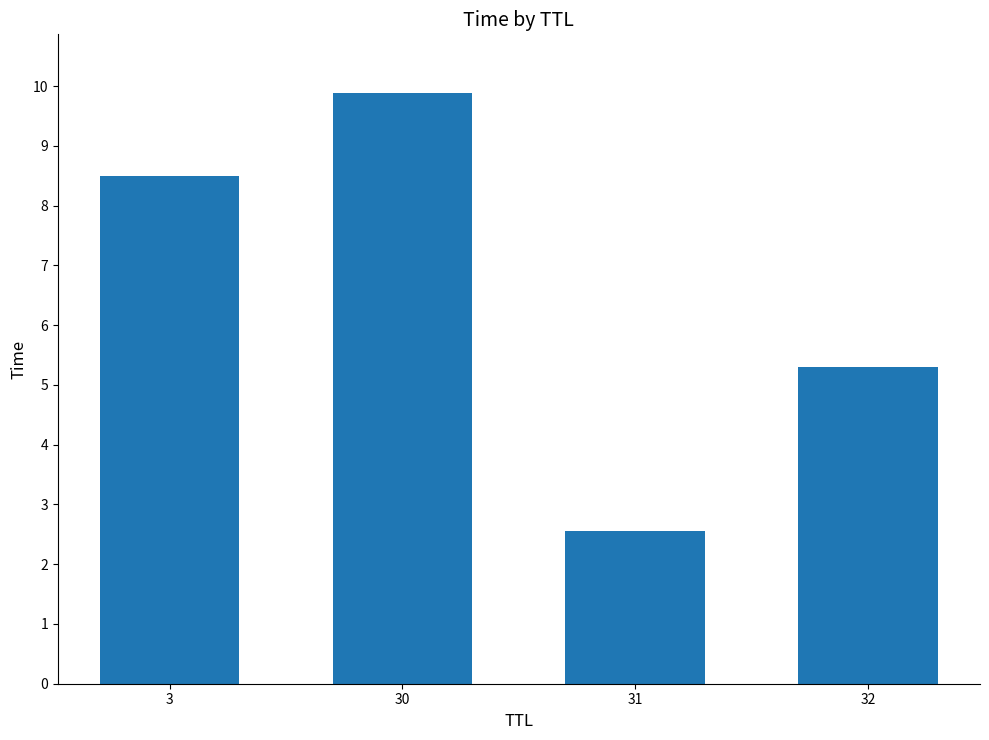

The chart shows a value of 15.1 at 30. True or false?

False